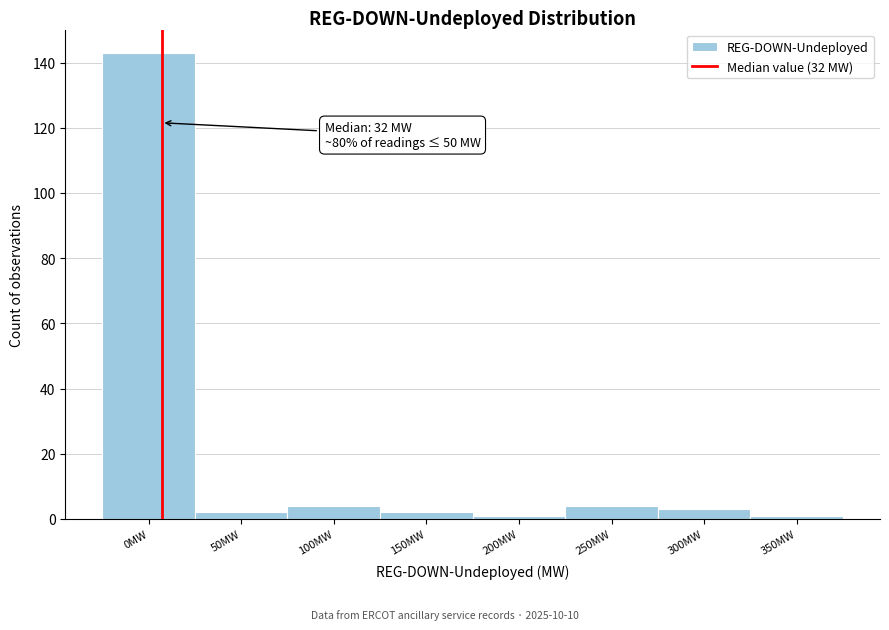

Reading left to right, what are all the values shown in this chart?

143	2	4	2	1	4	3	1